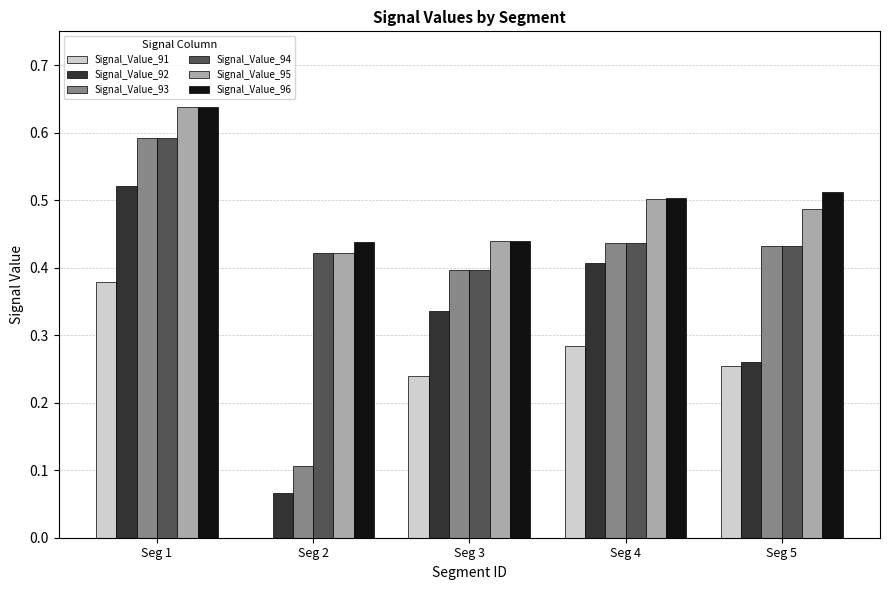

At which label does Signal_Value_91 reach its peak?

Seg 1